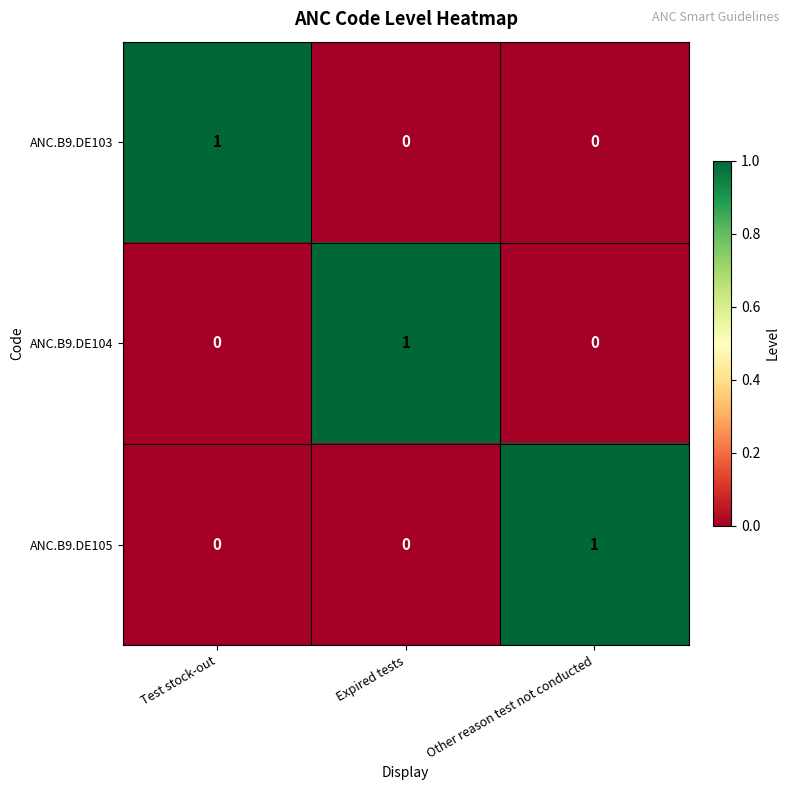

Is the value of ANC.B9.DE103 at Other reason test not conducted greater than the value of ANC.B9.DE104 at Expired tests?

No